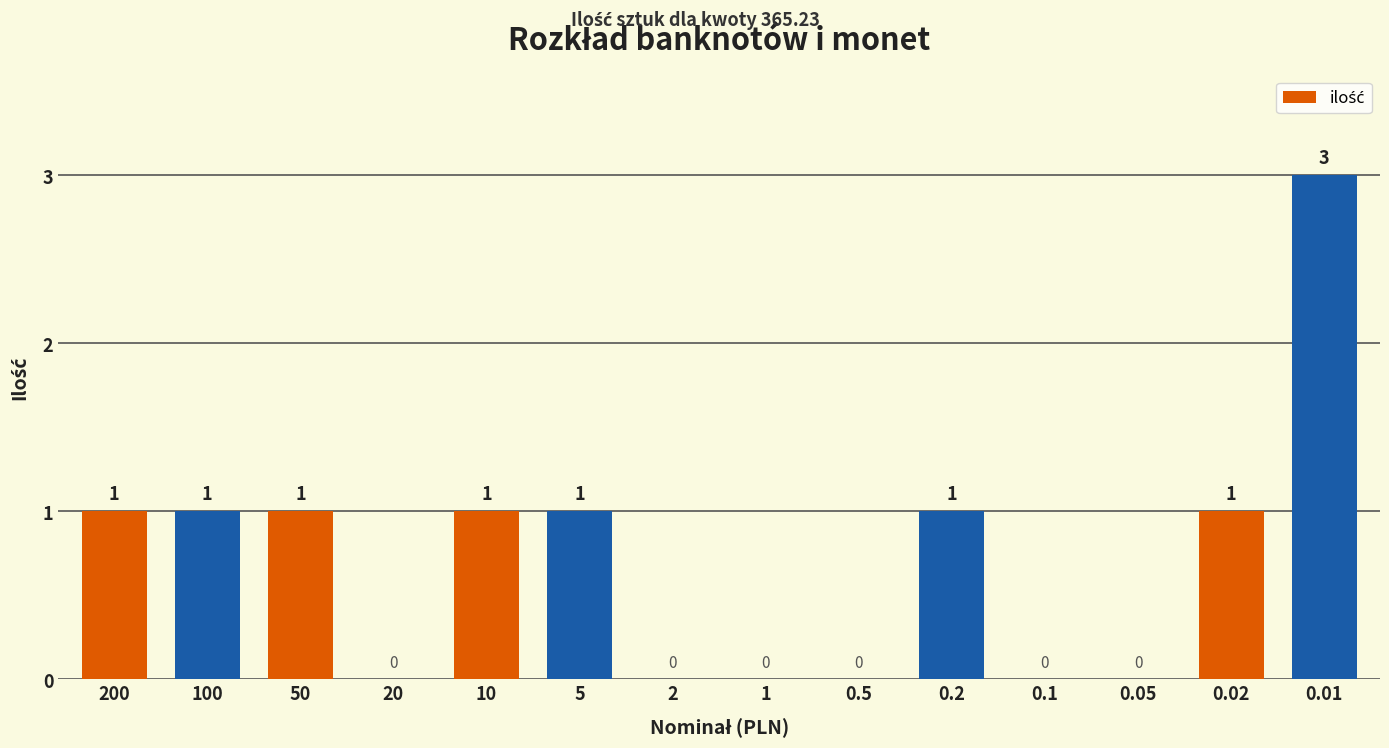

Reading left to right, list all the values displayed in this chart.

200=1	100=1	50=1	20=0	10=1	5=1	2=0	1=0	0.5=0	0.2=1	0.1=0	0.05=0	0.02=1	0.01=3